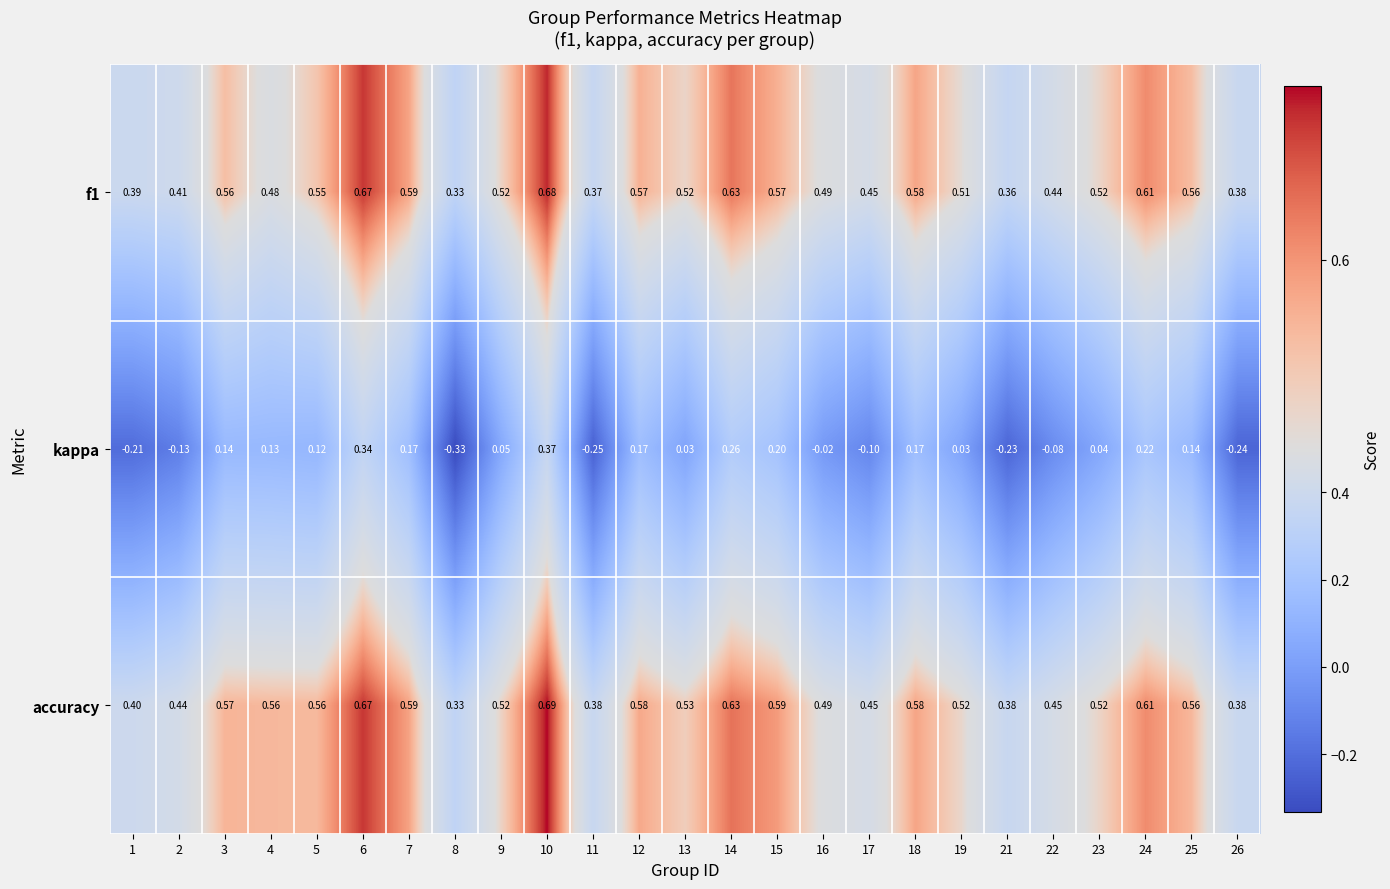

Which category has the highest value across all series?

10